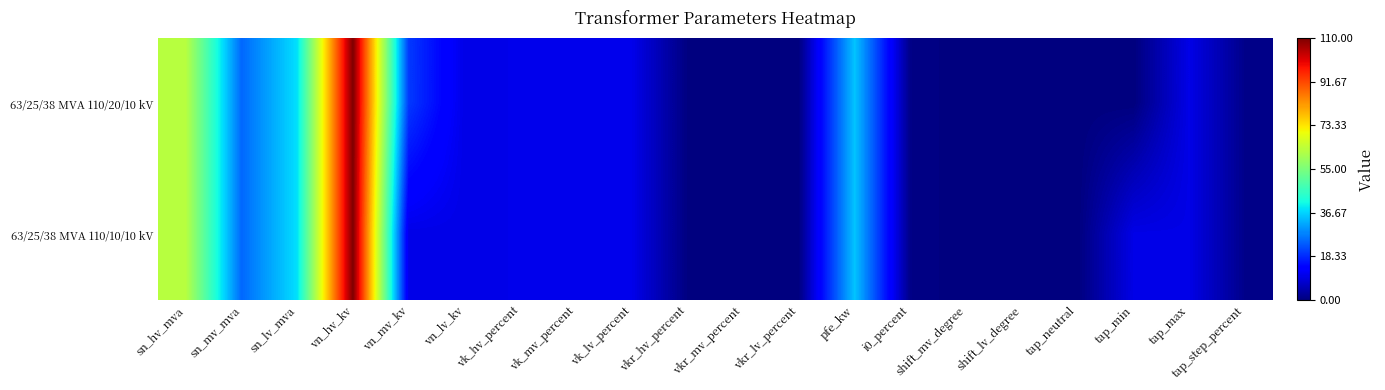

How many data points does each series have?

20